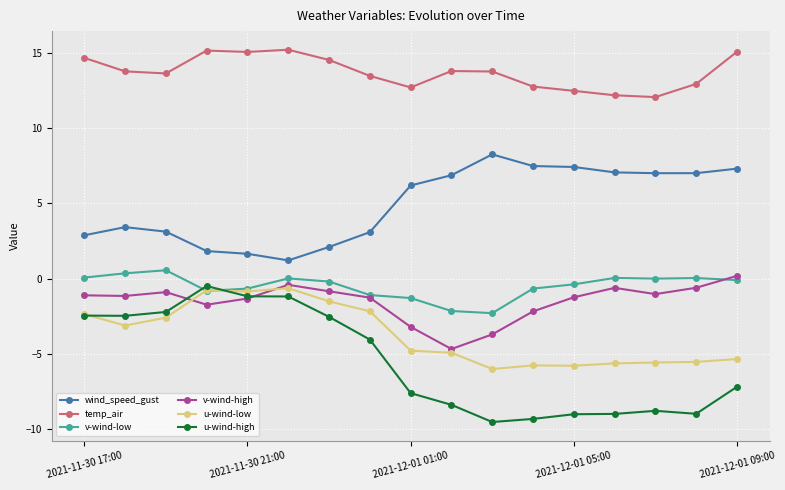

True or false: wind_speed_gust has more than 1 points higher than both neighbors.

True